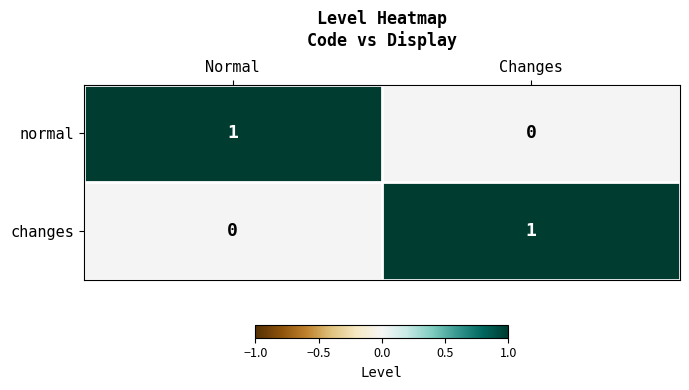

Is the value of changes at Normal greater than the value of normal at Normal?

No